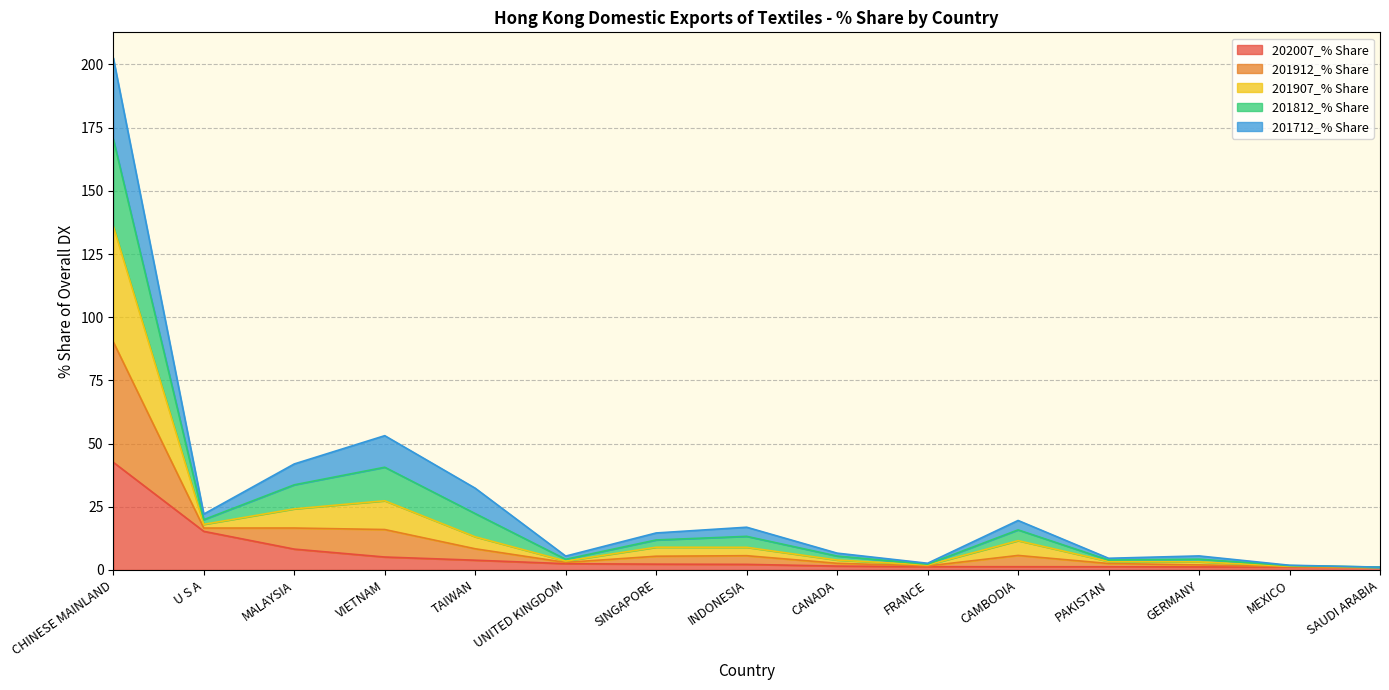

How many interior local valleys does the 201912_% Share series have?

4